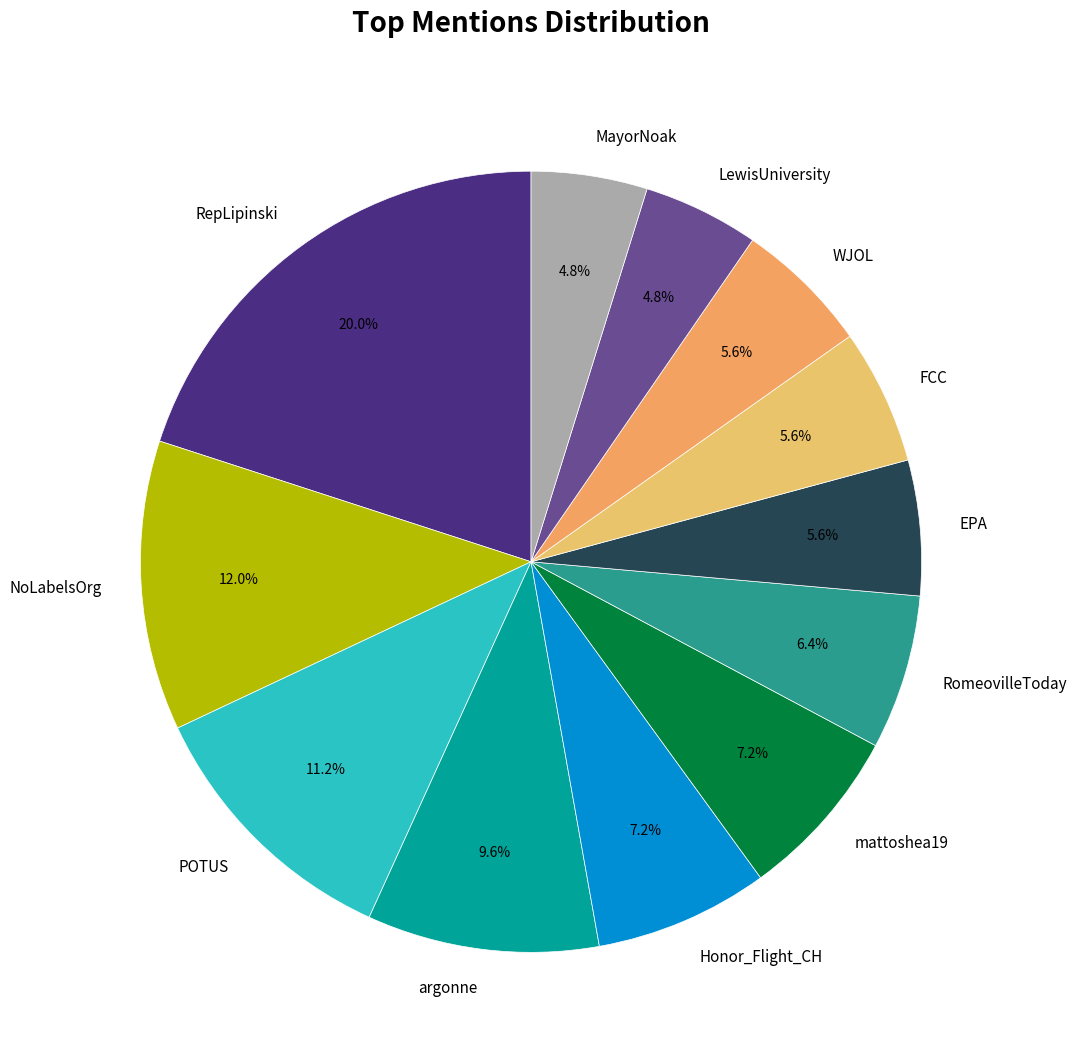

To the nearest percent, what is the difference between the largest and smallest slice percentages?

15%